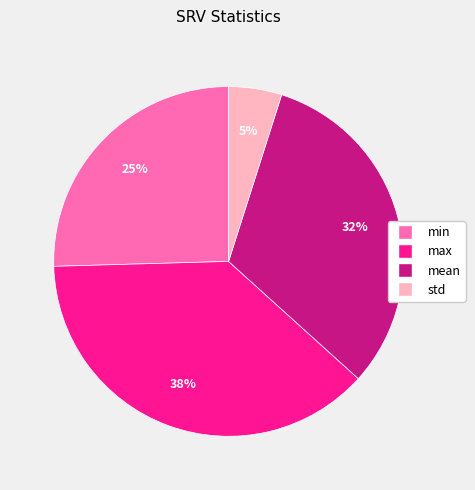

To the nearest percent, what portion does mean represent?

32%